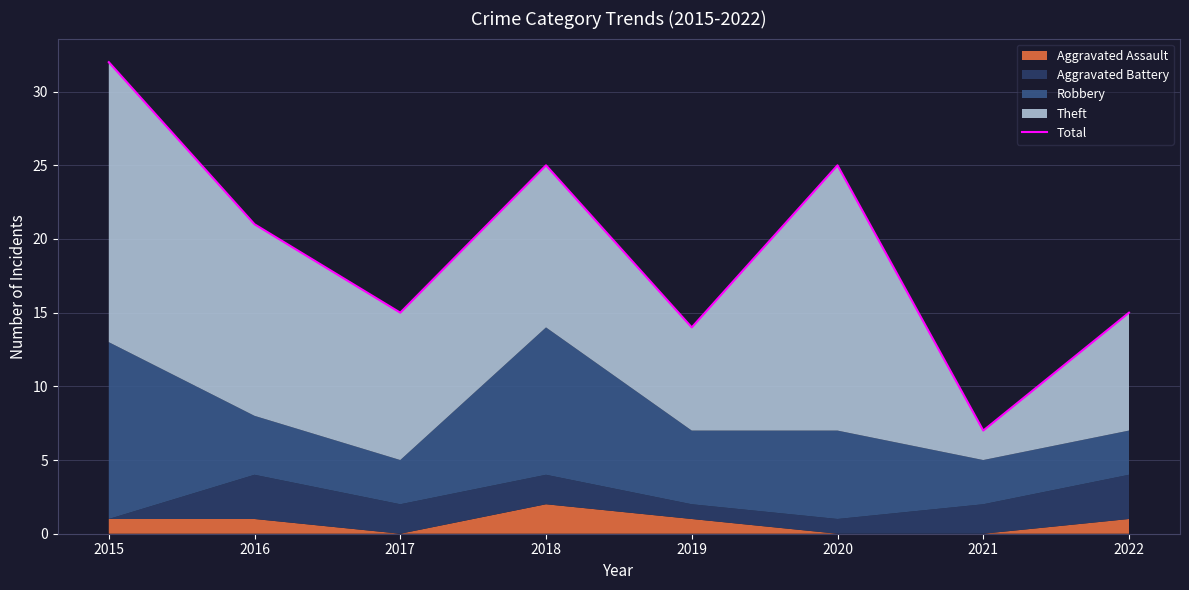

At which category does the chart reach its peak across all series?

2015